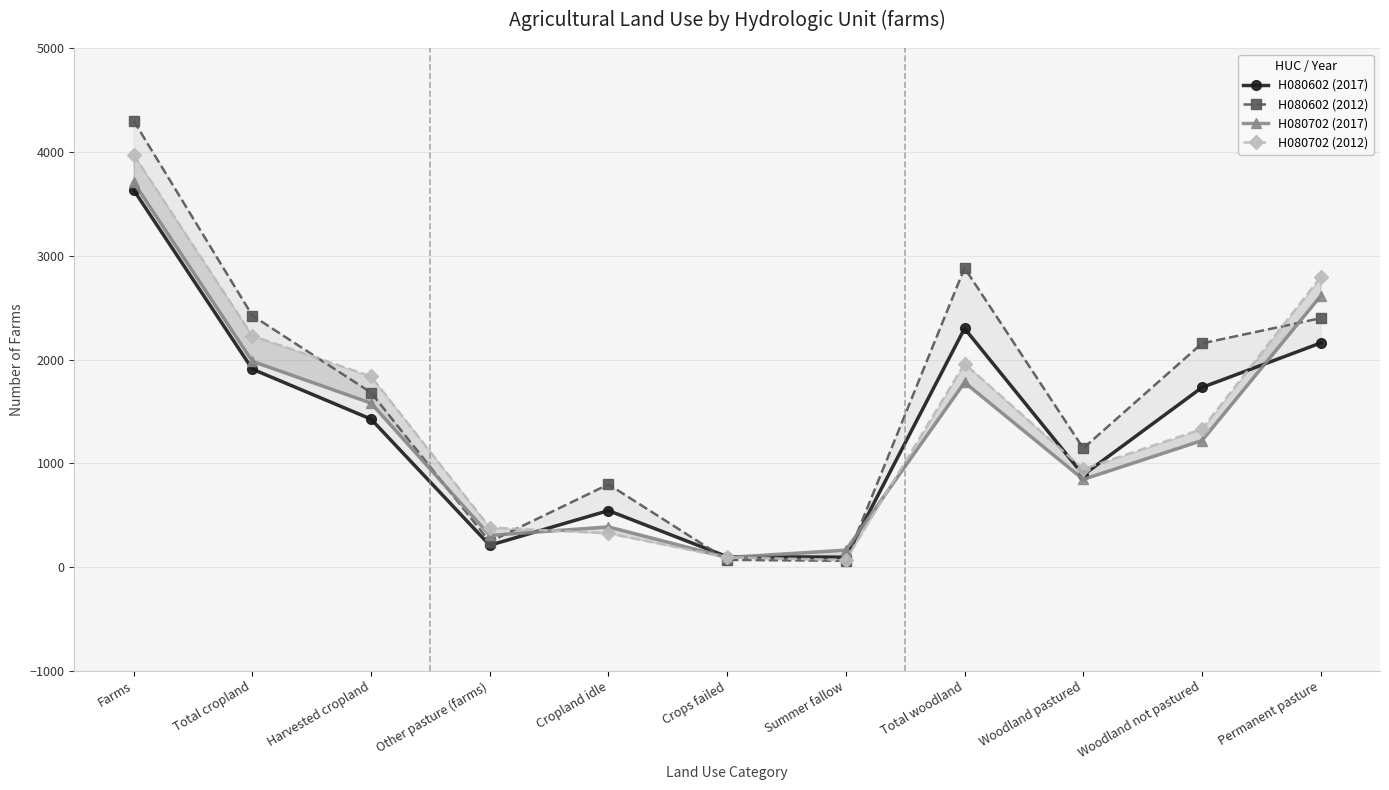

Reading right to left, transcribe all the data shown in this chart.

H080602 (2017): 2160	1731	888	2300	95	100	544	210	1426	1908	3636
H080602 (2012): 2399	2156	1145	2883	60	69	797	244	1682	2424	4303
H080702 (2017): 2613	1219	845	1780	163	92	387	305	1580	1983	3709
H080702 (2012): 2795	1330	945	1961	69	93	325	381	1838	2229	3975